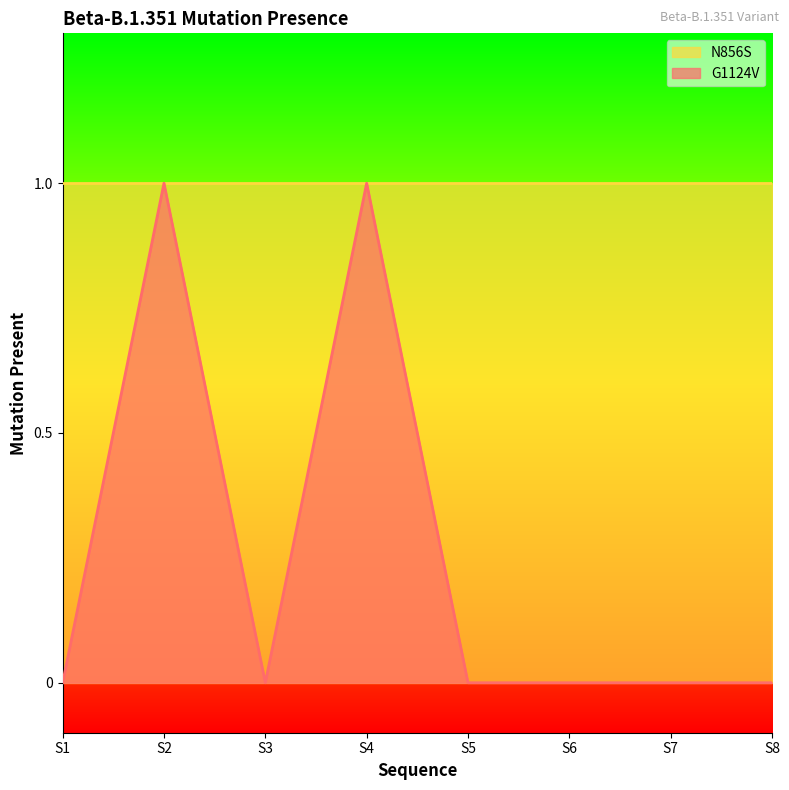

How many values are between 0 and 1?

8